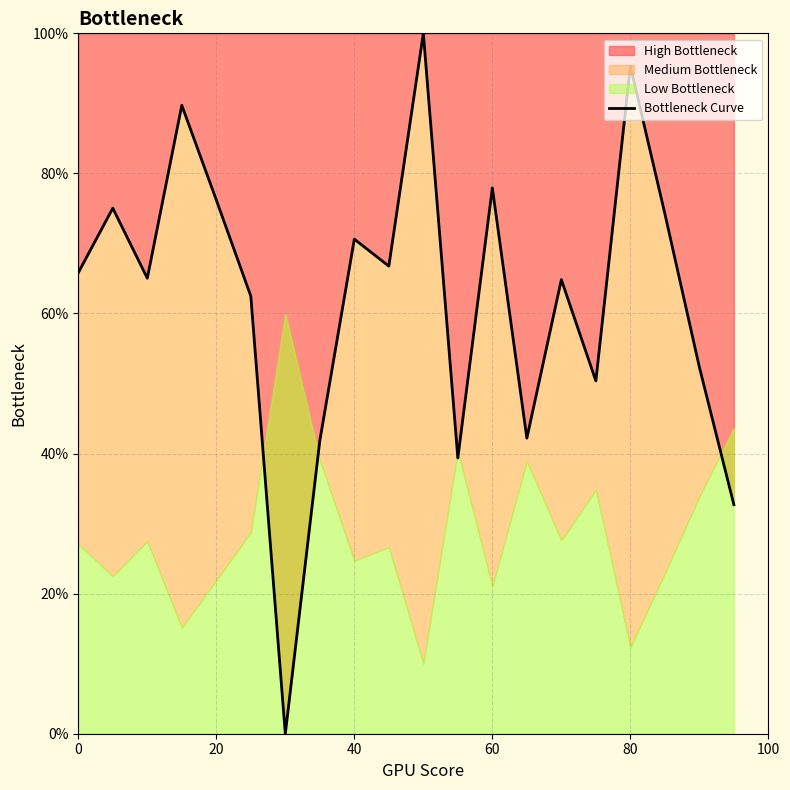

What is the difference between the maximum and second lowest values?

67.3